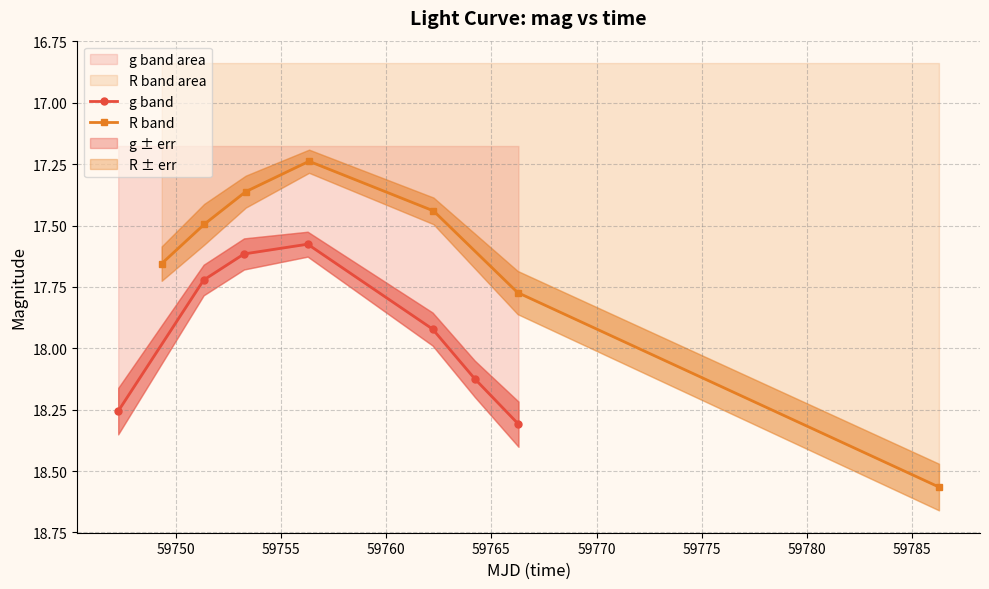

How many R band values are between 17 and 18?

6